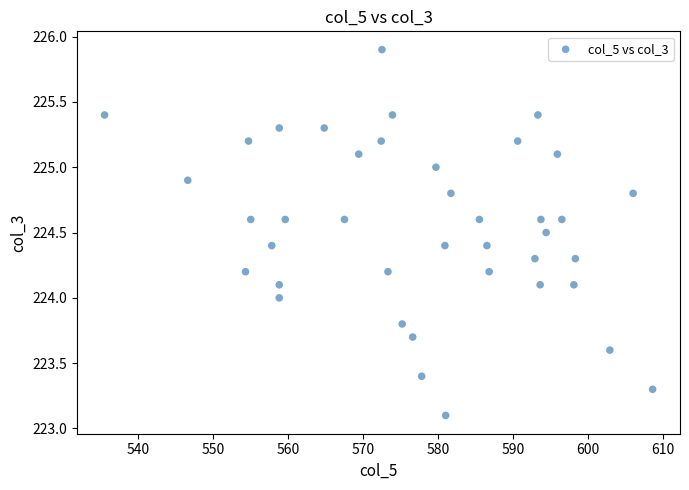

What is the range of Y values (max minus min)?

2.8